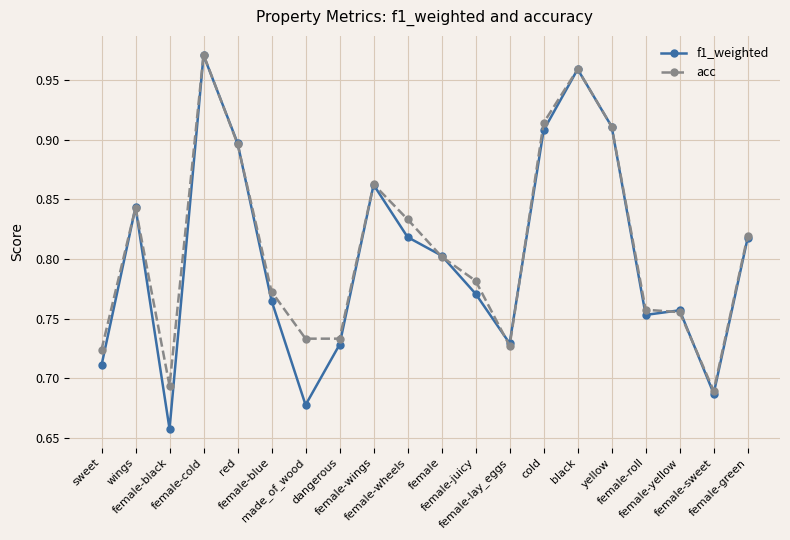

What are all the series names shown in the legend?

f1_weighted, acc